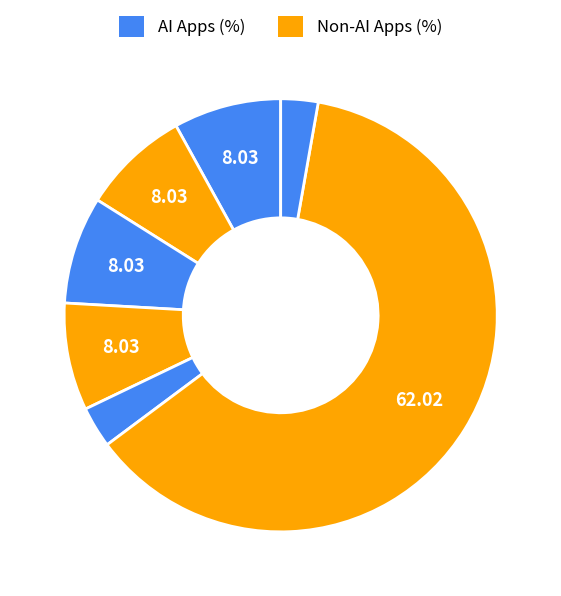

How many segments does this pie chart have?

7